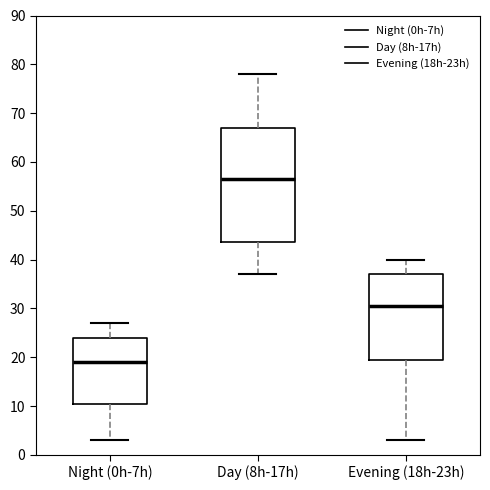

Reading left to right, transcribe this box plot: for each box, give where its median line is, the range the box spans, and where its two whiskers end, as read against the y-axis. The values are not printed on the chart, so give them approximately, as read against the axis.

Night (0h-7h): median 19, box 11 to 24, whiskers 3 to 27
Day (8h-17h): median 57, box 44 to 67, whiskers 37 to 78
Evening (18h-23h): median 31, box 20 to 37, whiskers 3 to 40